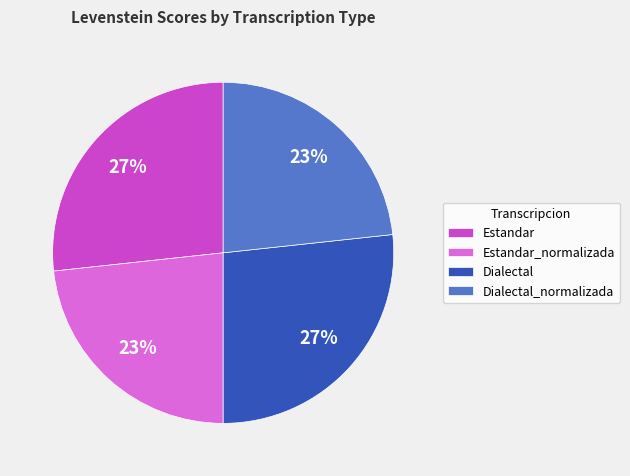

True or false: Estandar accounts for 27% of the total.

True